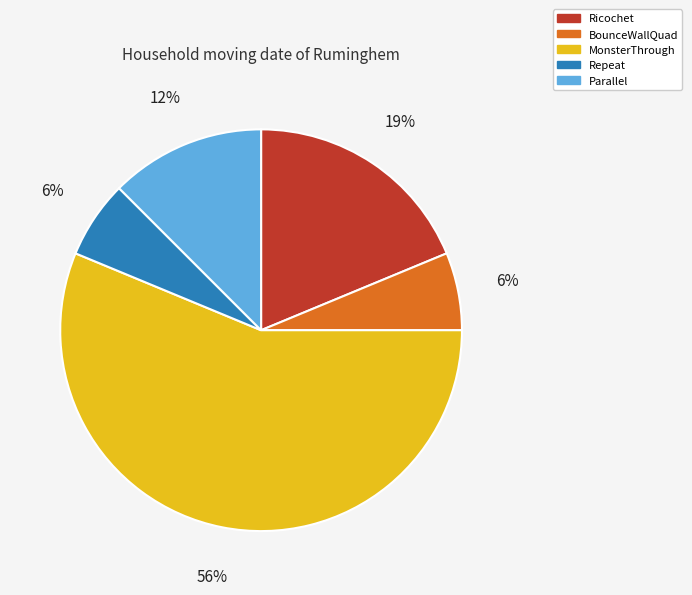

Do Ricochet and MonsterThrough together represent more than half of the pie?

Yes